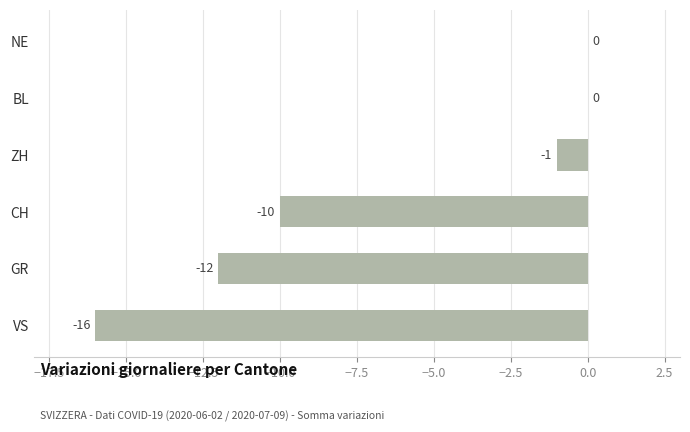

Is it true that the value at NE is 8?

False